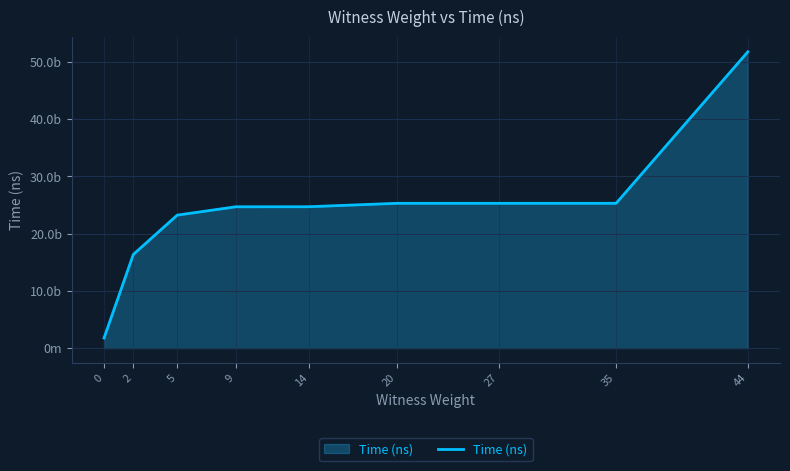

Reading left to right, extract all data points from this chart.

1774461500	16366819600	23241647000	24702737900	24710849600	25309239400	25309439300	25310662900	51784467600